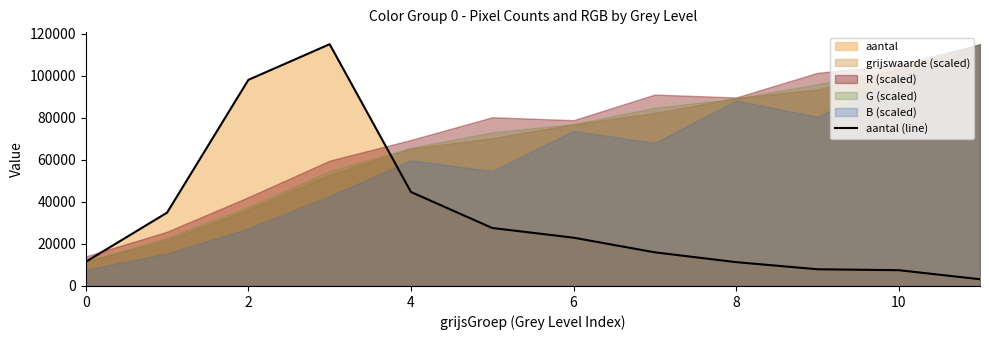

Reading right to left, list all the values displayed in this chart.

3206	7505	7945	11327	15989	22958	27558	44677	114927	97971	34857	11493